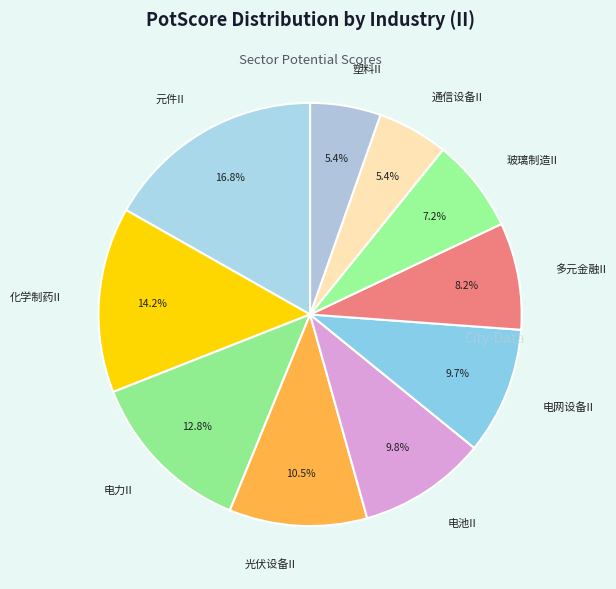

Is it true that 通信设备II is 1% of the pie?

False